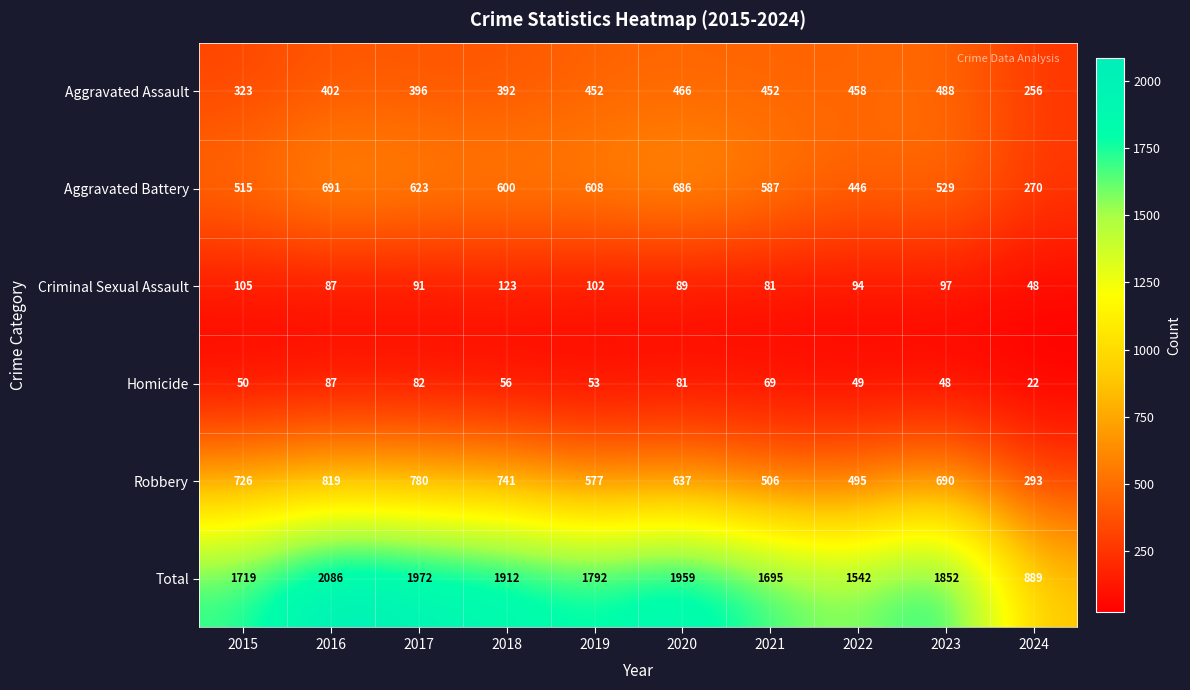

Which series has the largest total across all categories?

Total